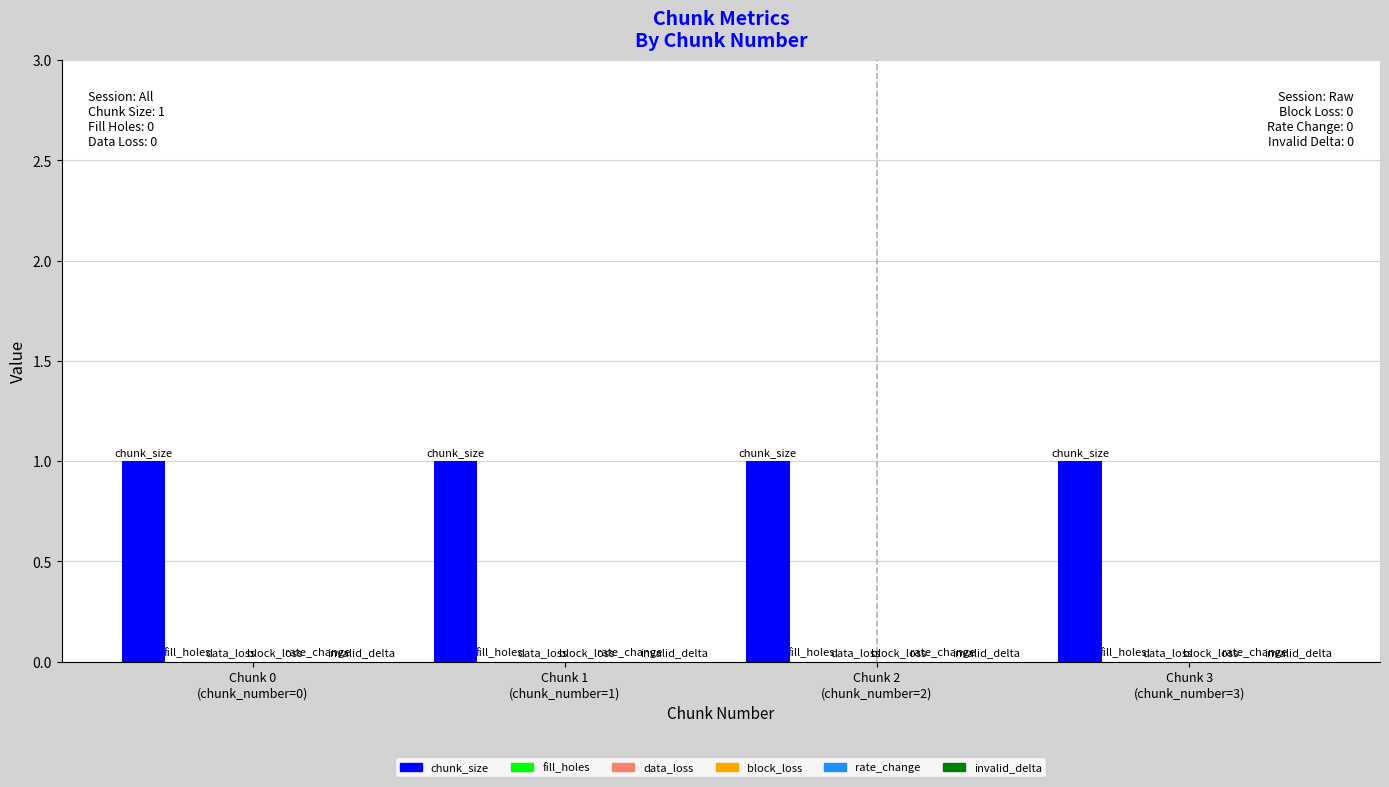

Which series has the largest total across all categories?

chunk_size